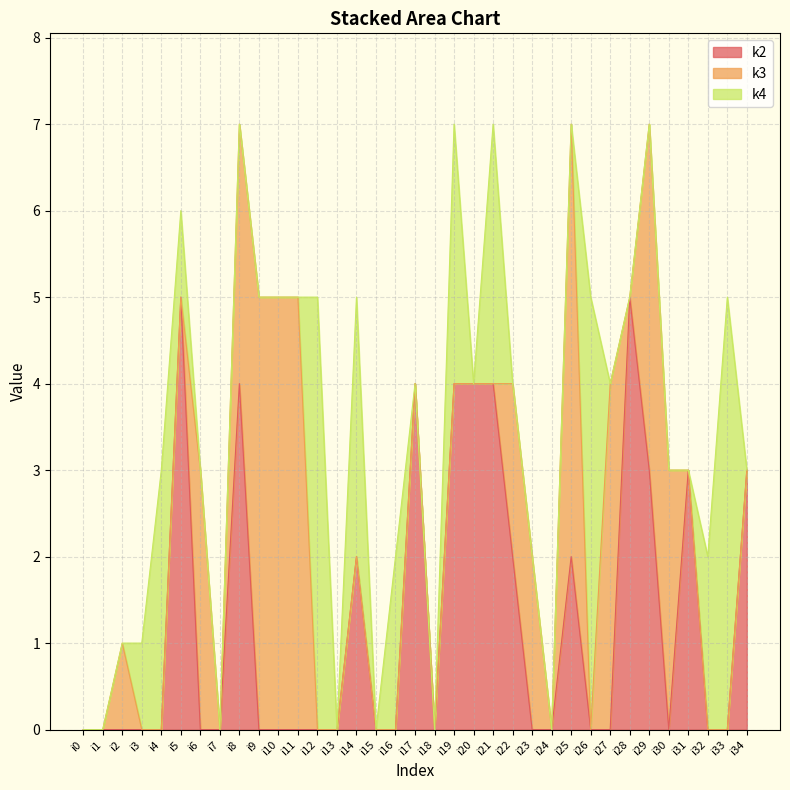

True or false: k4 has a value of -3 at i22.

False